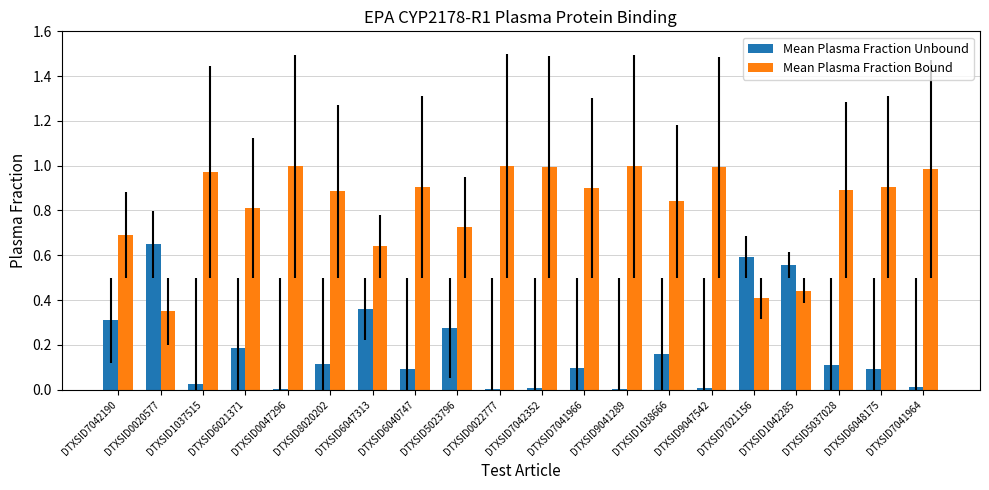

Is the value of Mean Plasma Fraction Unbound at DTXSID0022777 greater than the value of Mean Plasma Fraction Bound at DTXSID7041964?

No